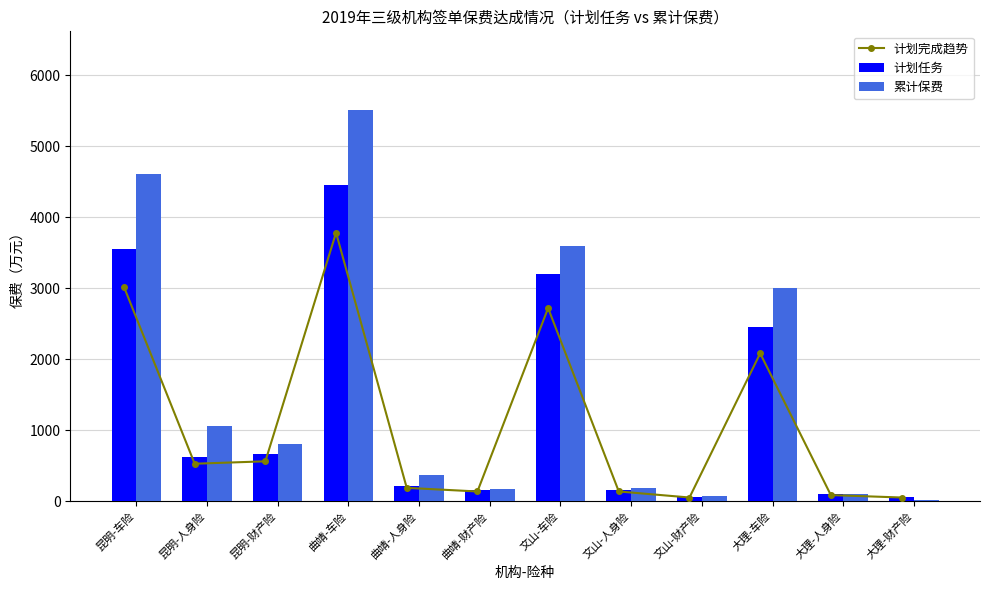

Are the bars grouped side by side (vs. stacked)?

Yes